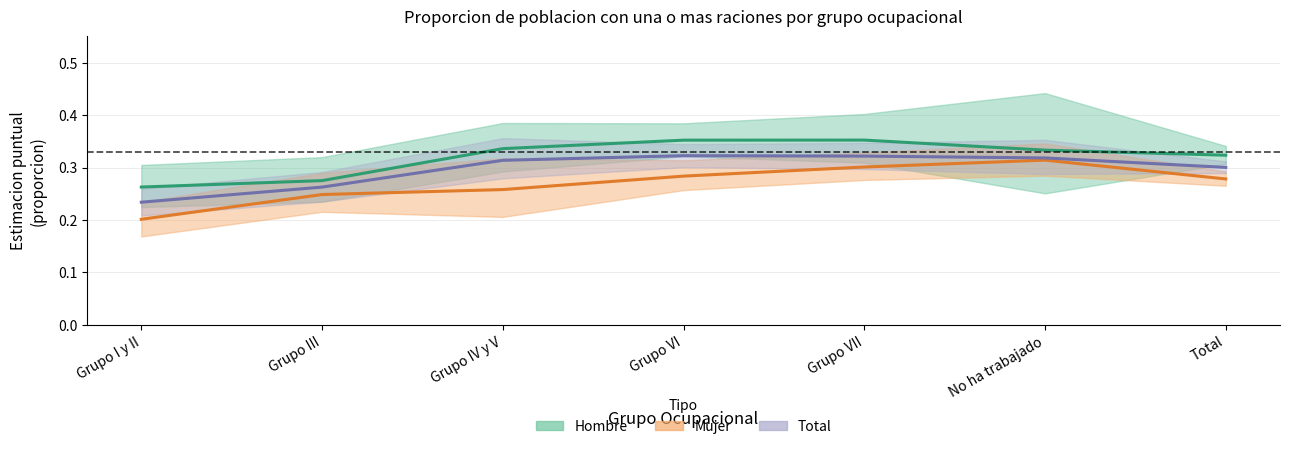

What is the sum of all Hombre values?

2.2